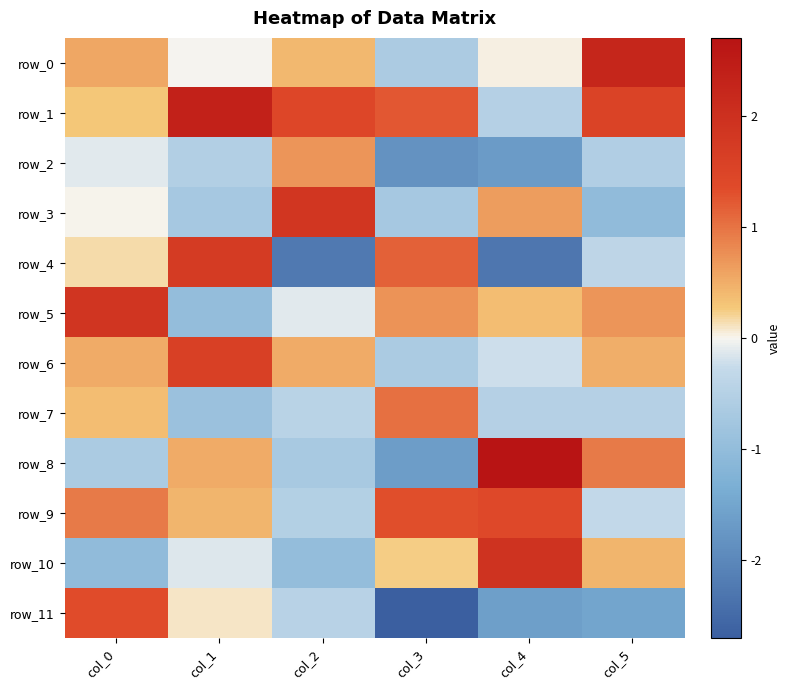

What is the average value of the row_11 series?

-0.8